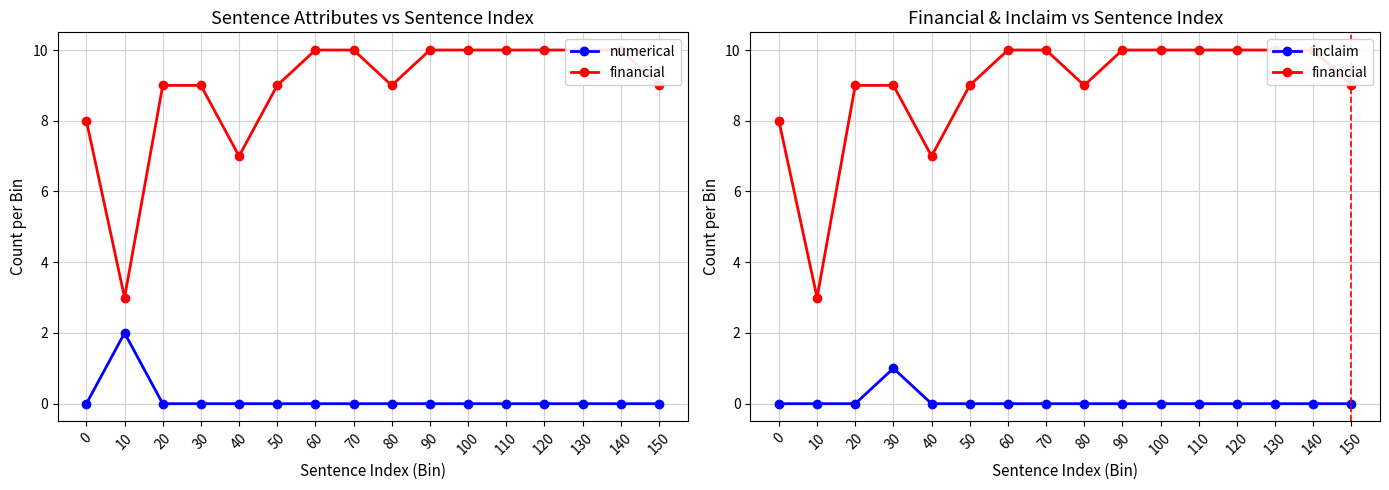

Reading right to left, extract all data points from this chart.

numerical: 150=0	140=0	130=0	120=0	110=0	100=0	90=0	80=0	70=0	60=0	50=0	40=0	30=0	20=0	10=2	0=0
financial: 150=9	140=10	130=10	120=10	110=10	100=10	90=10	80=9	70=10	60=10	50=9	40=7	30=9	20=9	10=3	0=8
inclaim: 150=0	140=0	130=0	120=0	110=0	100=0	90=0	80=0	70=0	60=0	50=0	40=0	30=1	20=0	10=0	0=0